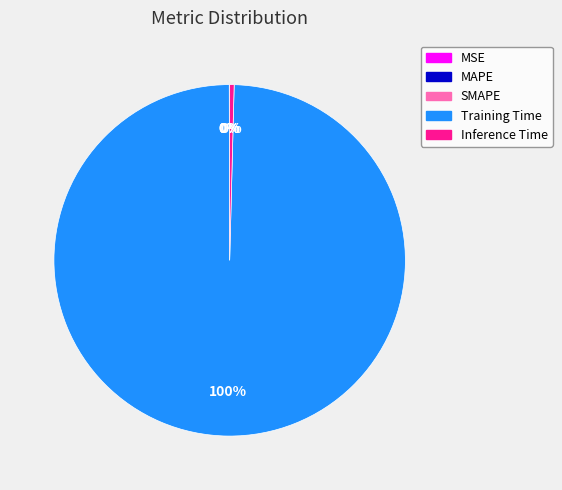

What is the largest slice in the pie chart?

Training Time